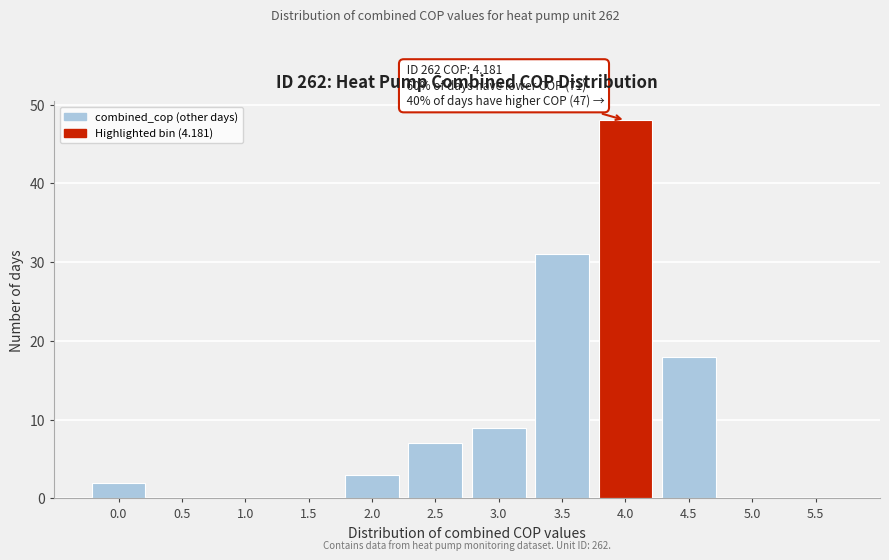

Reading left to right, transcribe all the data shown in this chart.

0.0=2	0.5=0	1.0=0	1.5=0	2.0=3	2.5=7	3.0=9	3.5=31	4.0=48	4.5=18	5.0=0	5.5=0